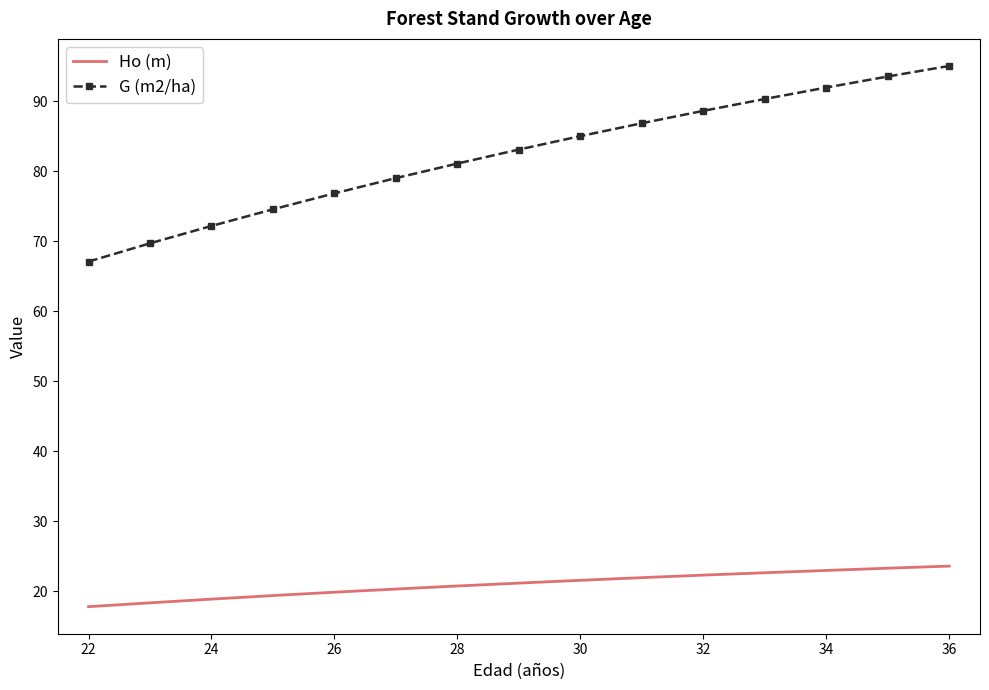

Which series has the widest spread of values?

G (m2/ha)